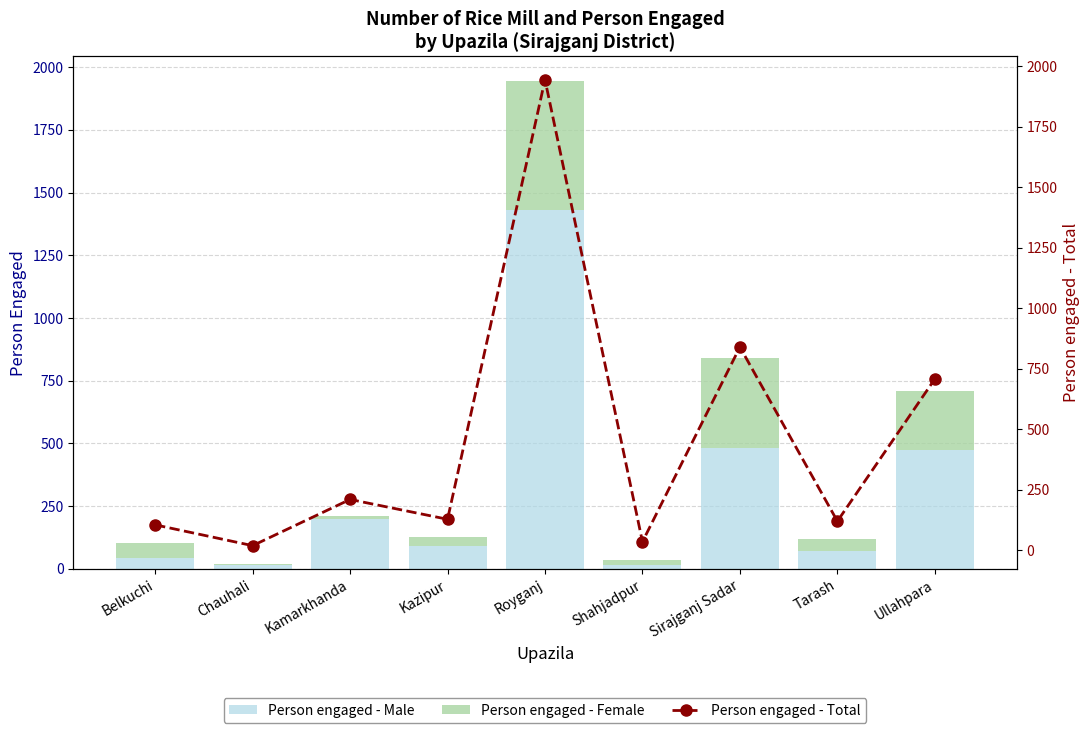

At Kazipur, list the series in order from smallest to largest.

Person engaged - Female, Person engaged - Male, Person engaged - Total